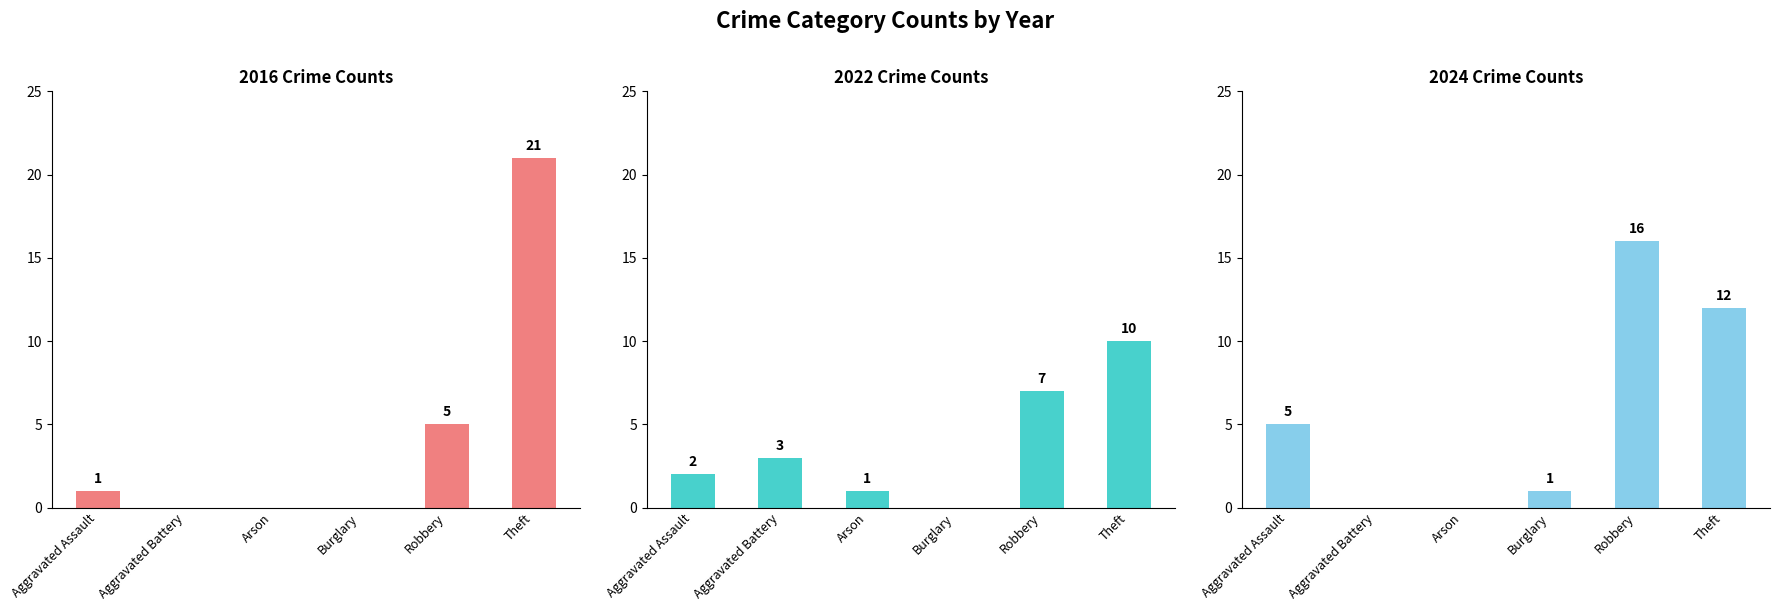

What is the difference between the maximum and minimum values in the 2024 series?

16